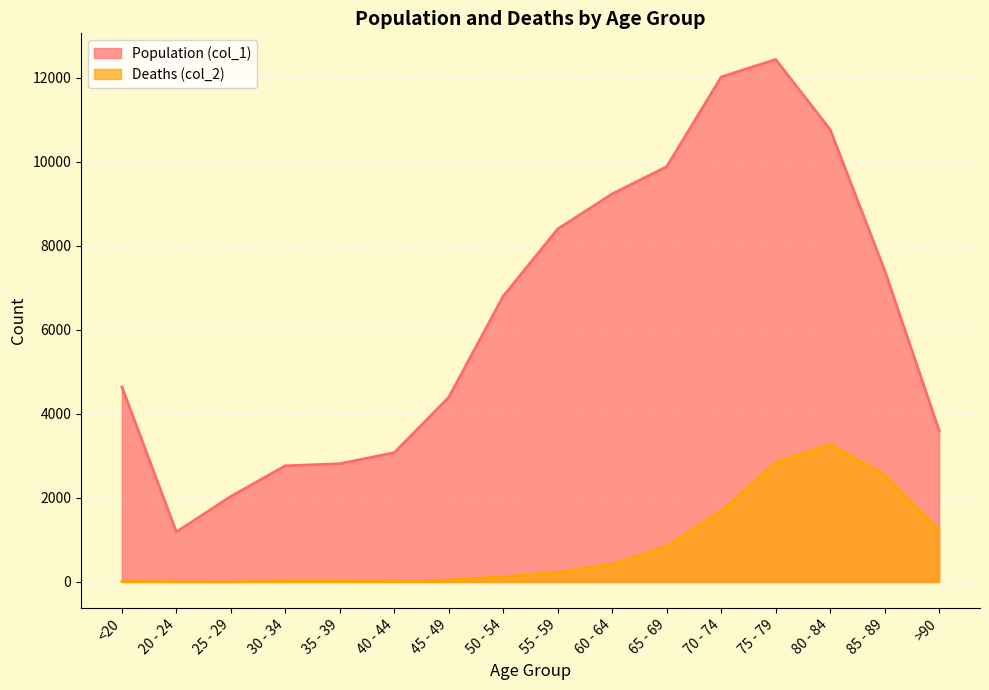

What is the total value across all series at 75 - 79?

15282